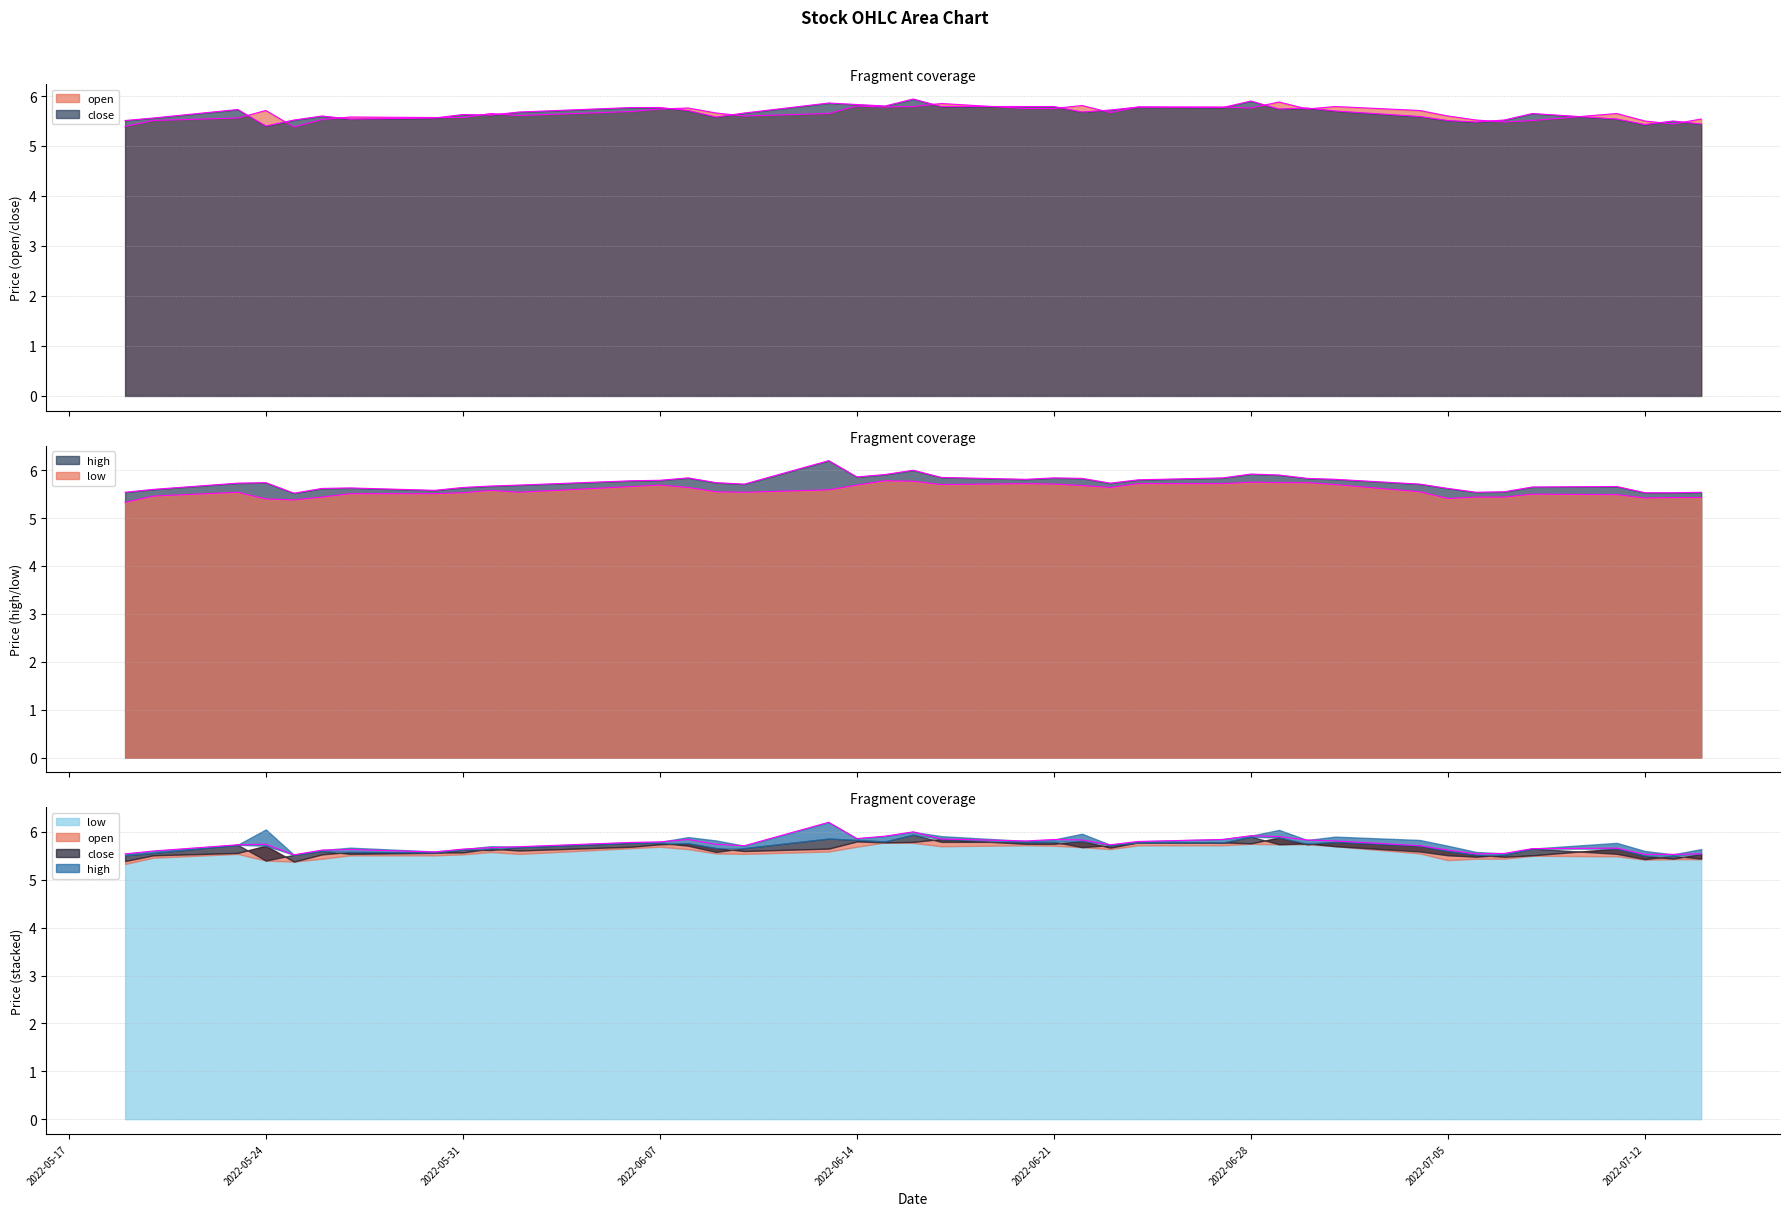

Reading right to left, extract all data points from this chart.

open: 5.5	5.4	5.5	5.7	5.5	5.5	5.5	5.6	5.7	5.8	5.7	5.9	5.8	5.8	5.8	5.7	5.8	5.8	5.8	5.8	5.8	5.8	5.8	5.7	5.6	5.7	5.8	5.7	5.7	5.6	5.7	5.6	5.6	5.6	5.5	5.4	5.7	5.6	5.5	5.4
close: 5.4	5.5	5.4	5.5	5.7	5.5	5.5	5.5	5.6	5.7	5.8	5.7	5.9	5.8	5.8	5.7	5.7	5.8	5.8	5.8	5.9	5.8	5.8	5.9	5.7	5.6	5.7	5.8	5.8	5.7	5.6	5.6	5.6	5.5	5.6	5.5	5.4	5.7	5.6	5.5
high: 5.5	5.5	5.5	5.7	5.7	5.5	5.5	5.6	5.7	5.8	5.8	5.9	5.9	5.8	5.8	5.7	5.8	5.8	5.8	5.8	6.0	5.9	5.9	6.2	5.7	5.7	5.8	5.8	5.8	5.7	5.7	5.6	5.6	5.6	5.6	5.5	5.7	5.7	5.6	5.5
low: 5.4	5.4	5.4	5.5	5.5	5.4	5.4	5.4	5.5	5.7	5.7	5.7	5.8	5.7	5.7	5.6	5.7	5.7	5.7	5.7	5.8	5.8	5.7	5.6	5.5	5.5	5.6	5.7	5.7	5.5	5.6	5.5	5.5	5.5	5.4	5.4	5.4	5.5	5.5	5.3